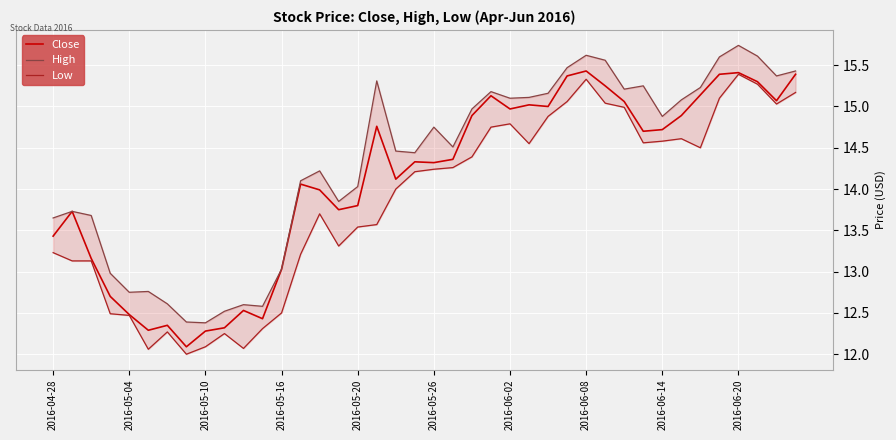

True or false: Low and Close intersect in this chart.

False